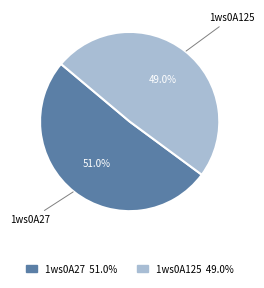

Rank the categories by value from highest to lowest.

1ws0A27, 1ws0A125